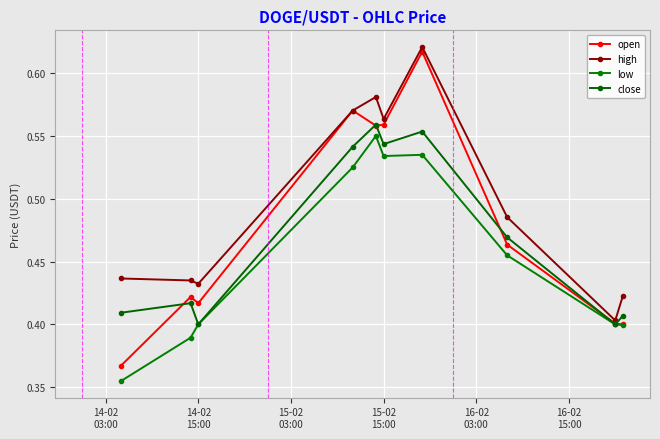

Rank the series by their maximum value, from highest to lowest.

high, open, close, low